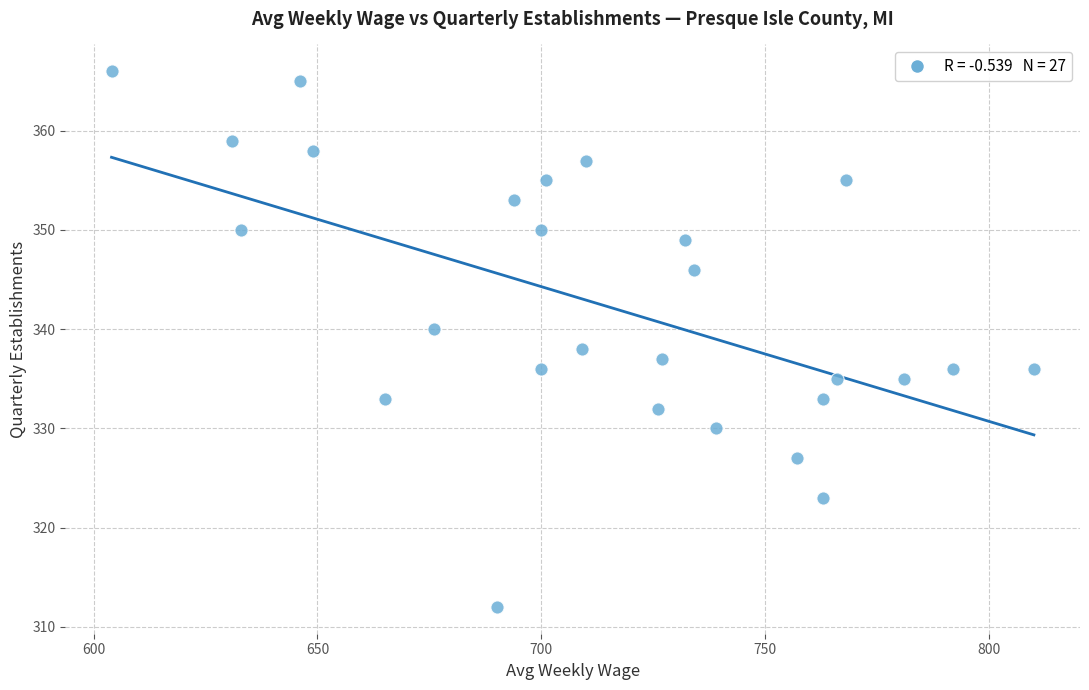

What is the range of X values (max minus min)?

206